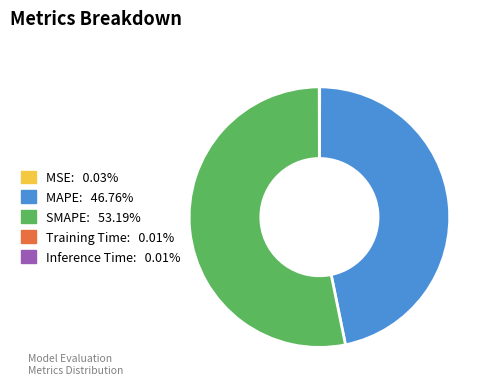

Which category has the biggest portion of the pie?

SMAPE